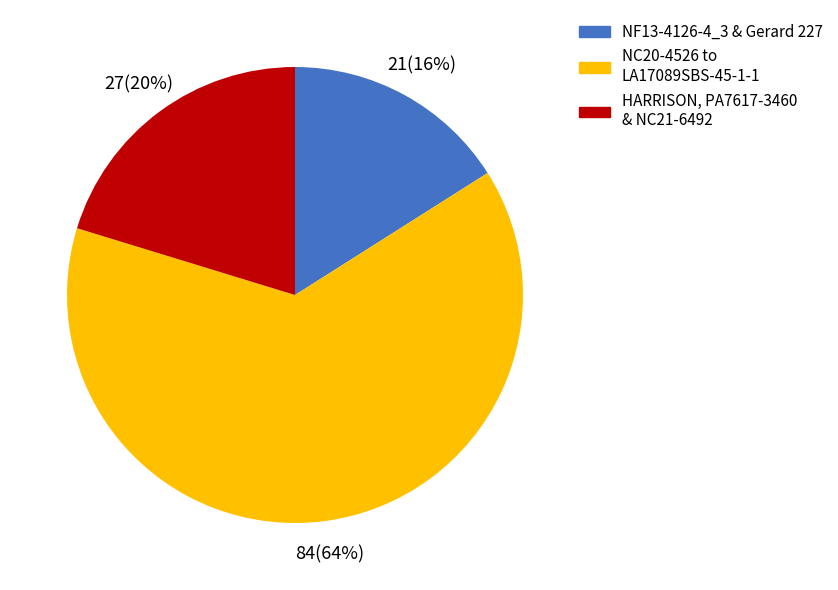

Is there a majority slice in this chart?

Yes